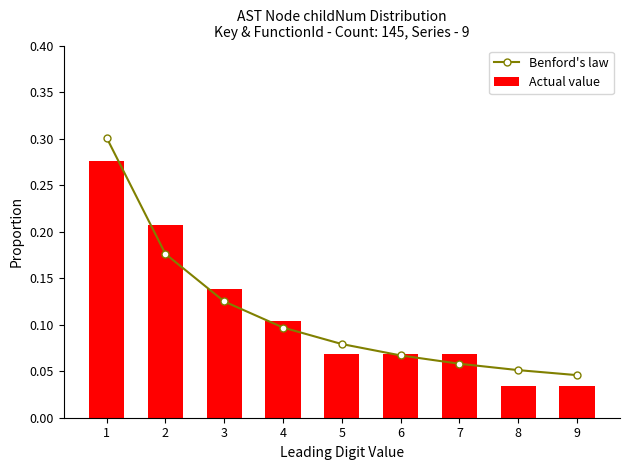

What is the maximum value shown in the chart?

0.3